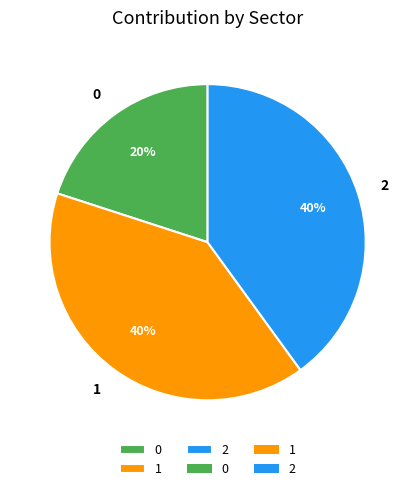

Is it true that 2 is 40% of the pie?

True